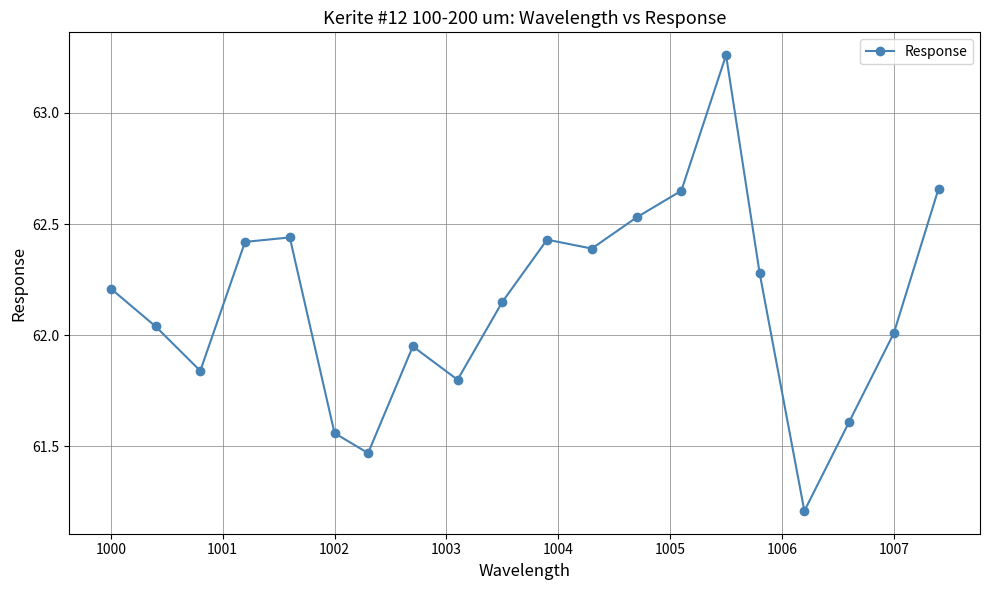

True or false: there are more than 2 points higher than both neighbors.

True